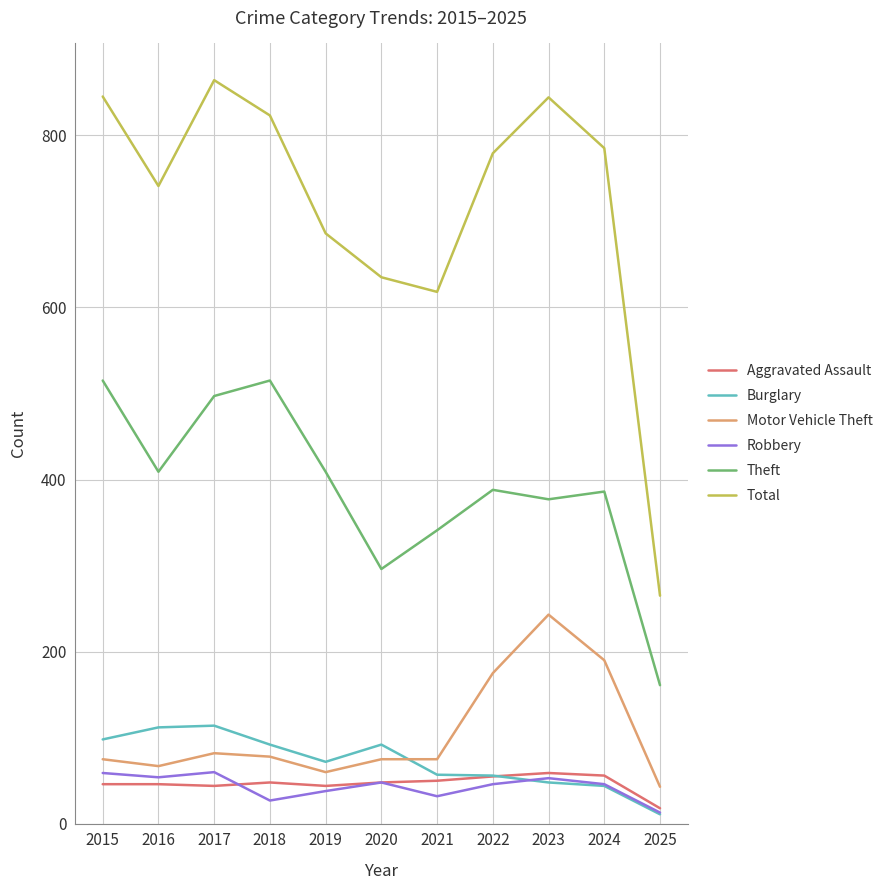

The Motor Vehicle Theft series shows 65 at 2024. True or false?

False